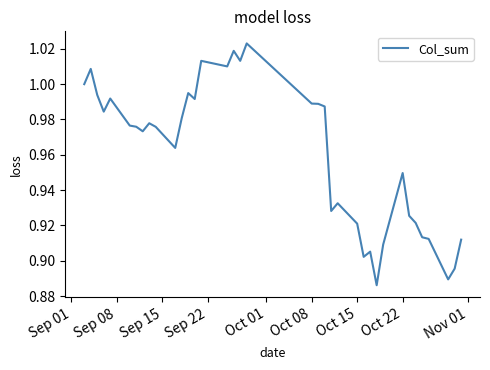

How many interior local valleys (lower than both neighbors) does the data have?

10